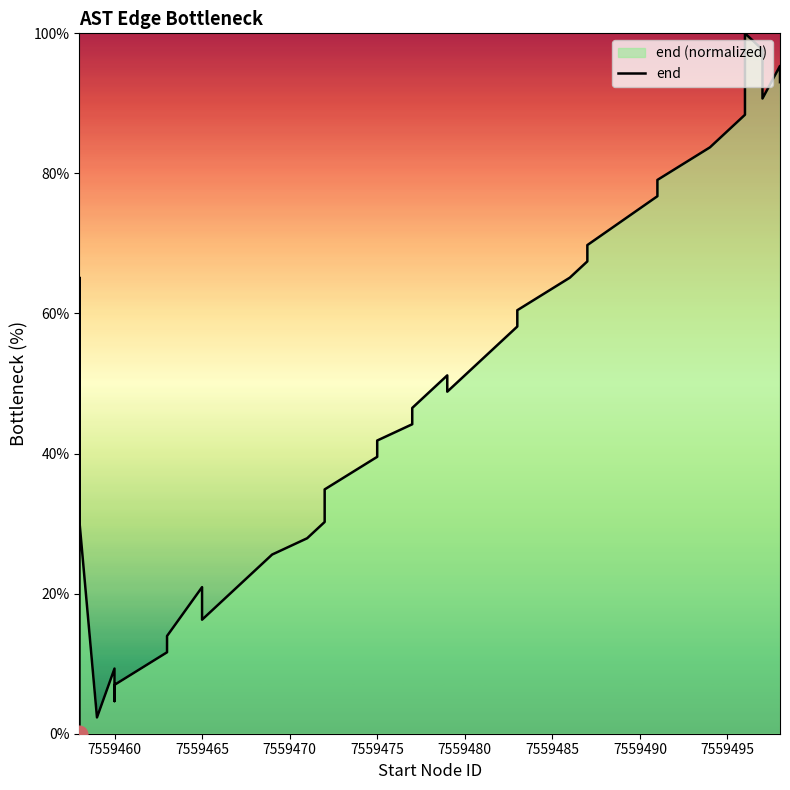

The value at 33 is 19.0. True or false?

False